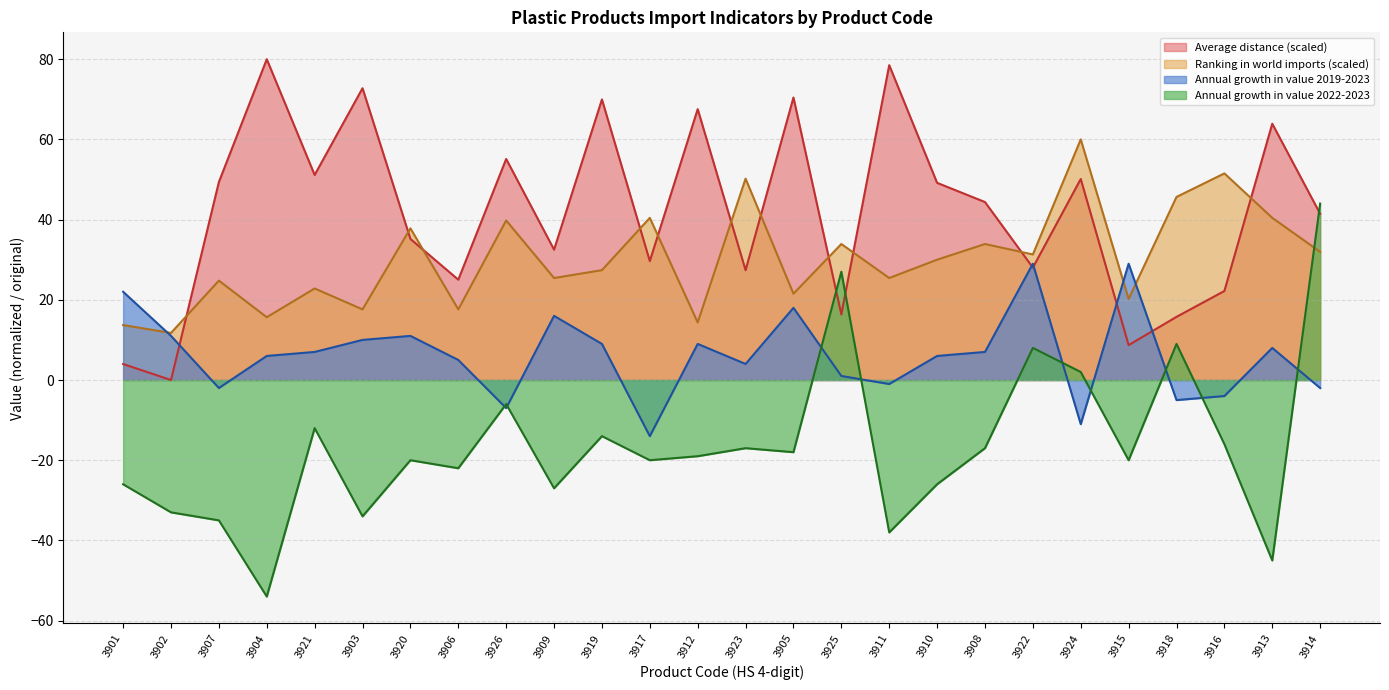

What is the label of the 16th point from the right?

3919